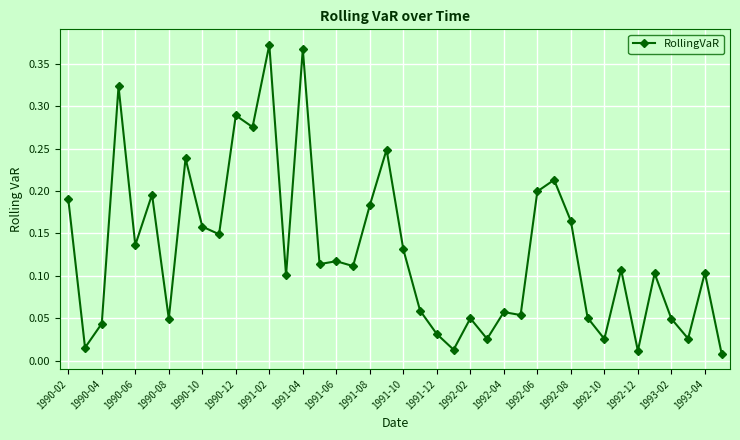

Does the chart display data point markers on the line(s)?

Yes